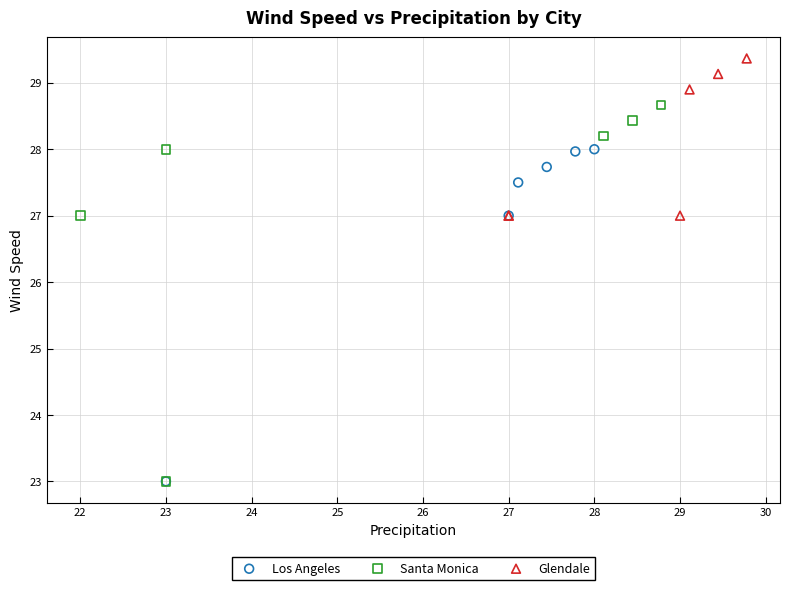

Which series has the widest spread of Y values?

Santa Monica